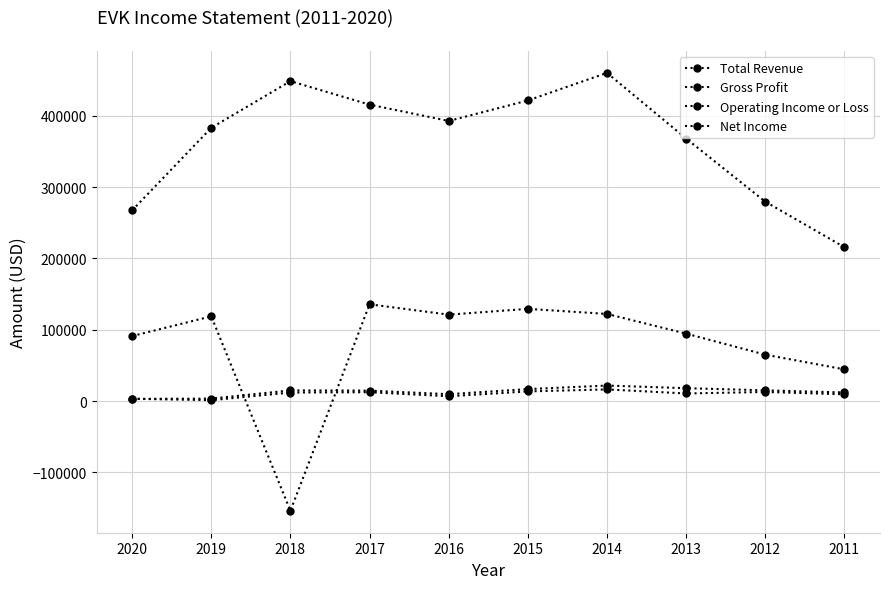

At which label does Net Income reach its minimum?

2019